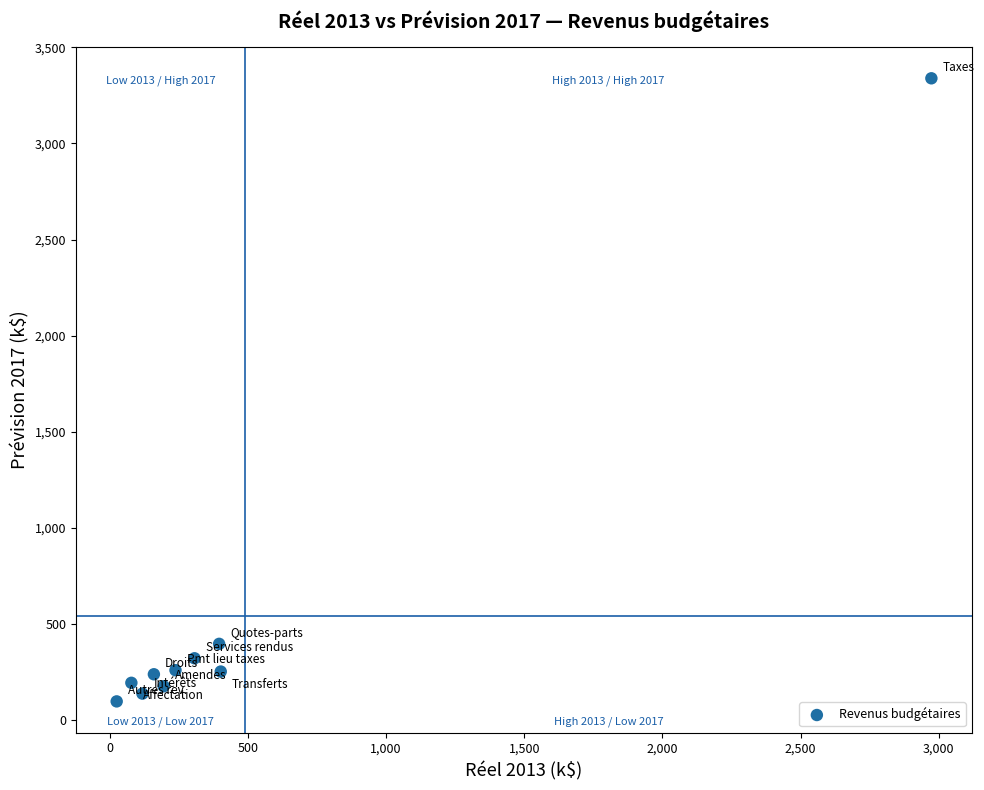

What Y value in the scatter plot is closest to 1718?

397.0